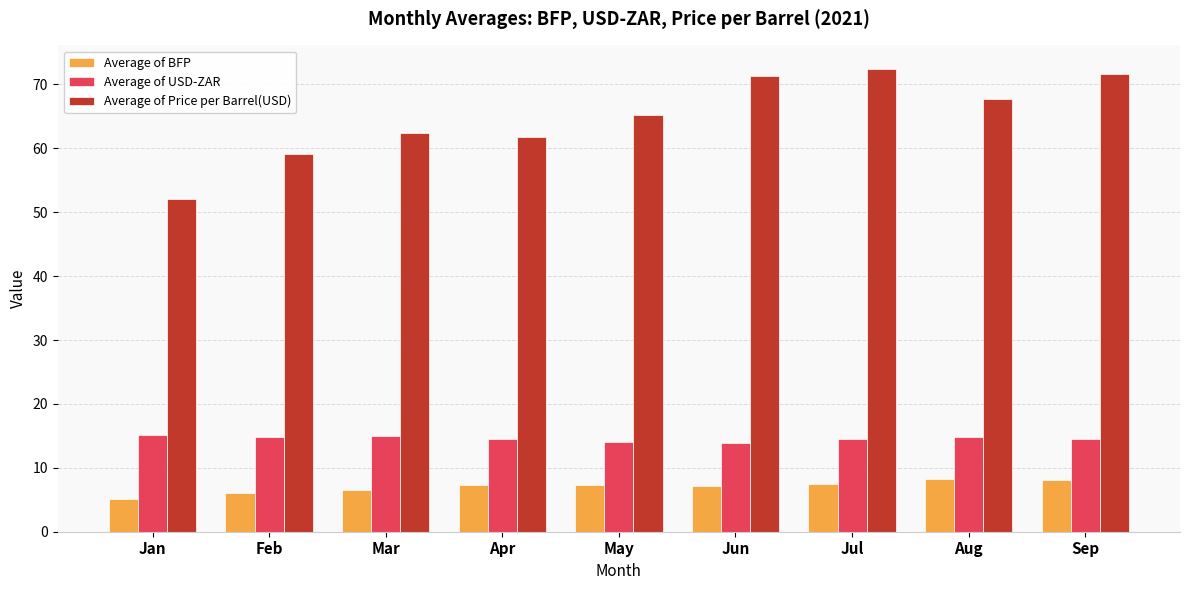

Are the bars grouped side by side (vs. stacked)?

Yes